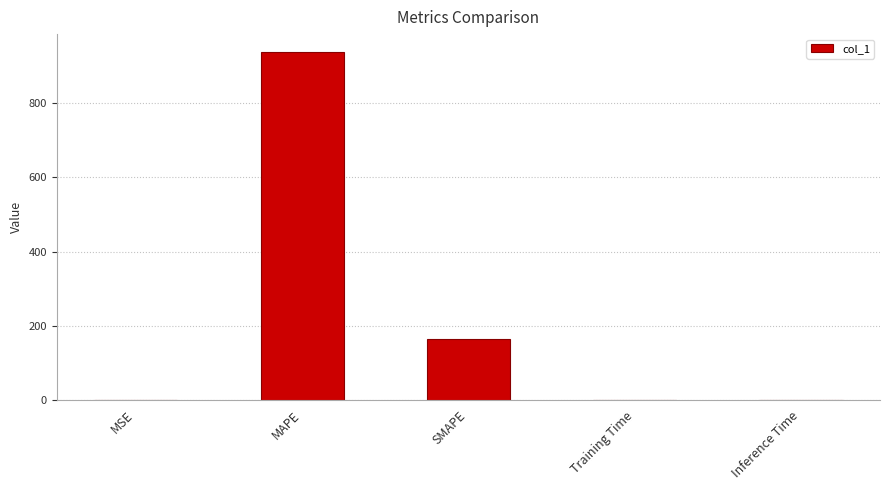

True or false: the data shows 164.9 at SMAPE.

True